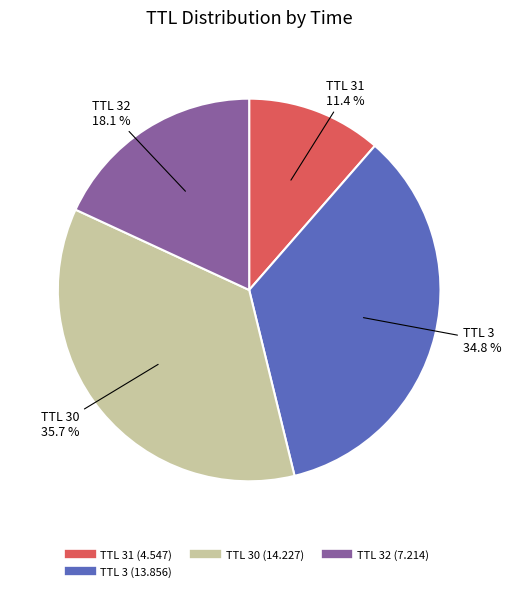

Is there a majority slice in this chart?

No